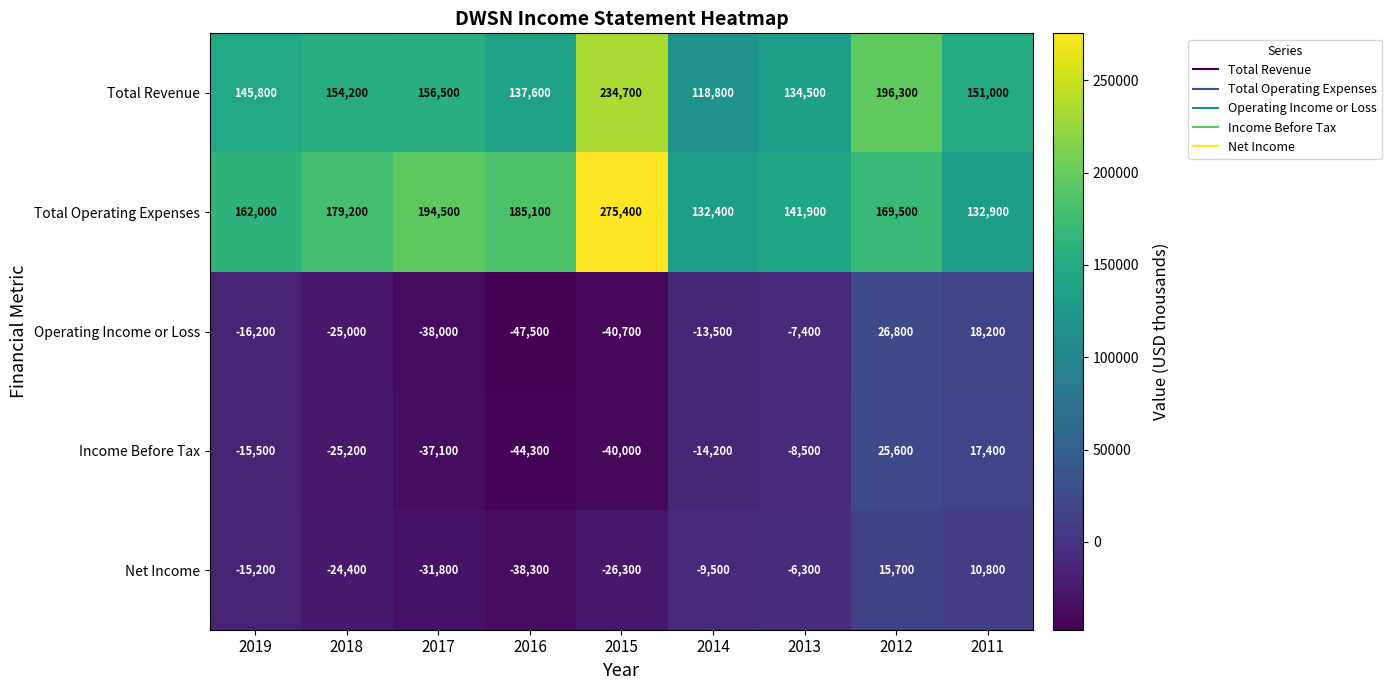

List the labels in order of Total Operating Expenses value, largest first.

2015, 2017, 2016, 2018, 2012, 2019, 2013, 2011, 2014